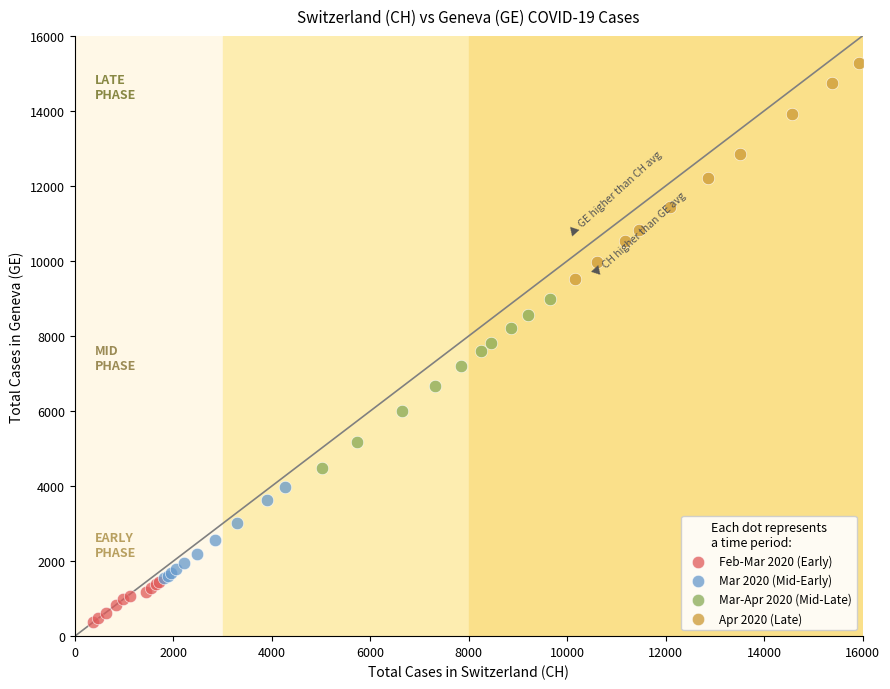

Which series reaches the maximum Y coordinate?

Apr 2020 (Late)